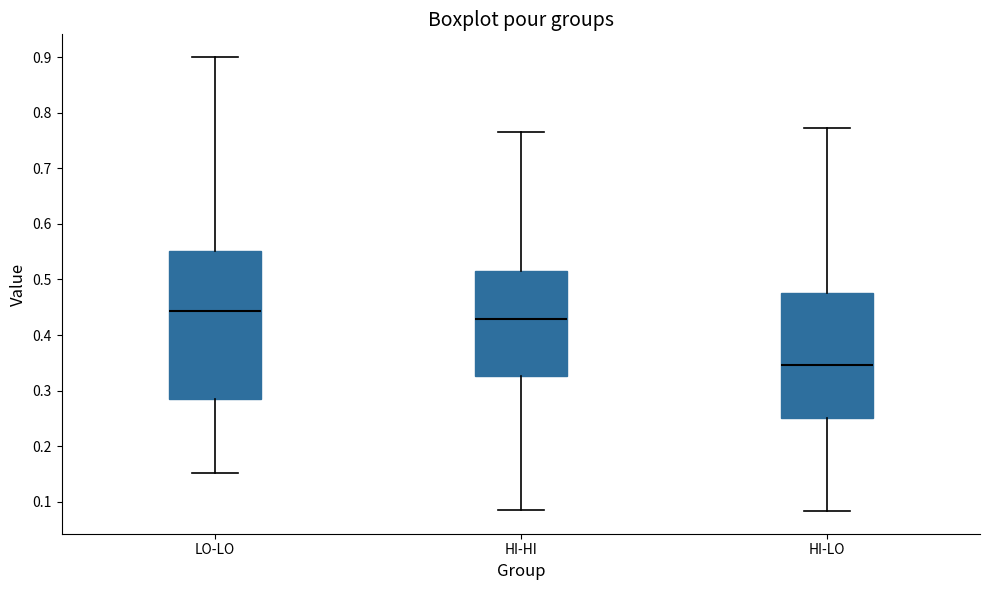

Where does the median line of the box for HI-HI sit on the y-axis? The values are not printed on the chart, so give them approximately, as read against the axis.

0.43